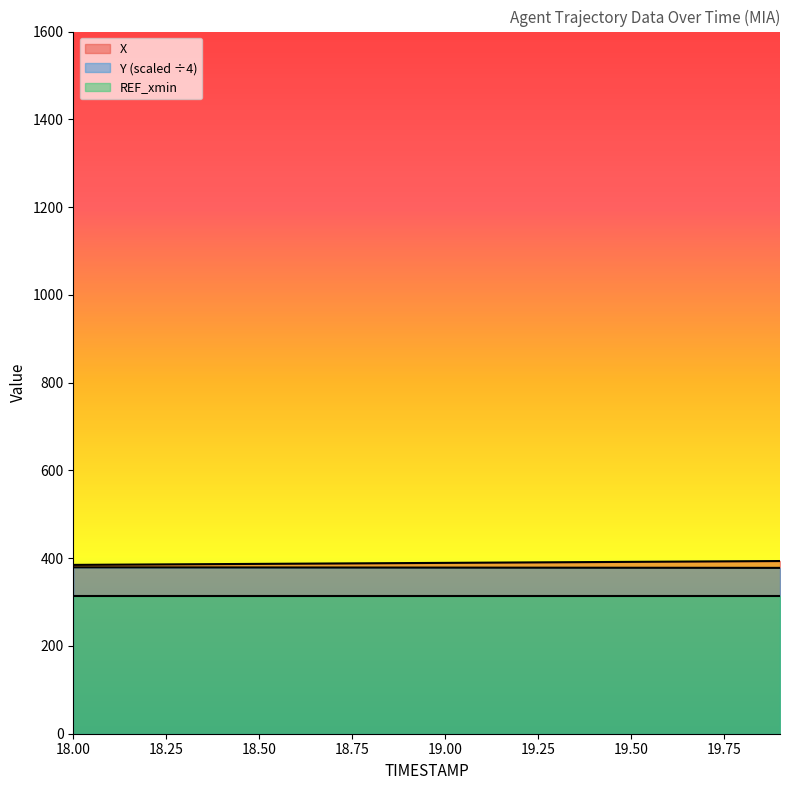

Does the chart have visible grid lines?

No